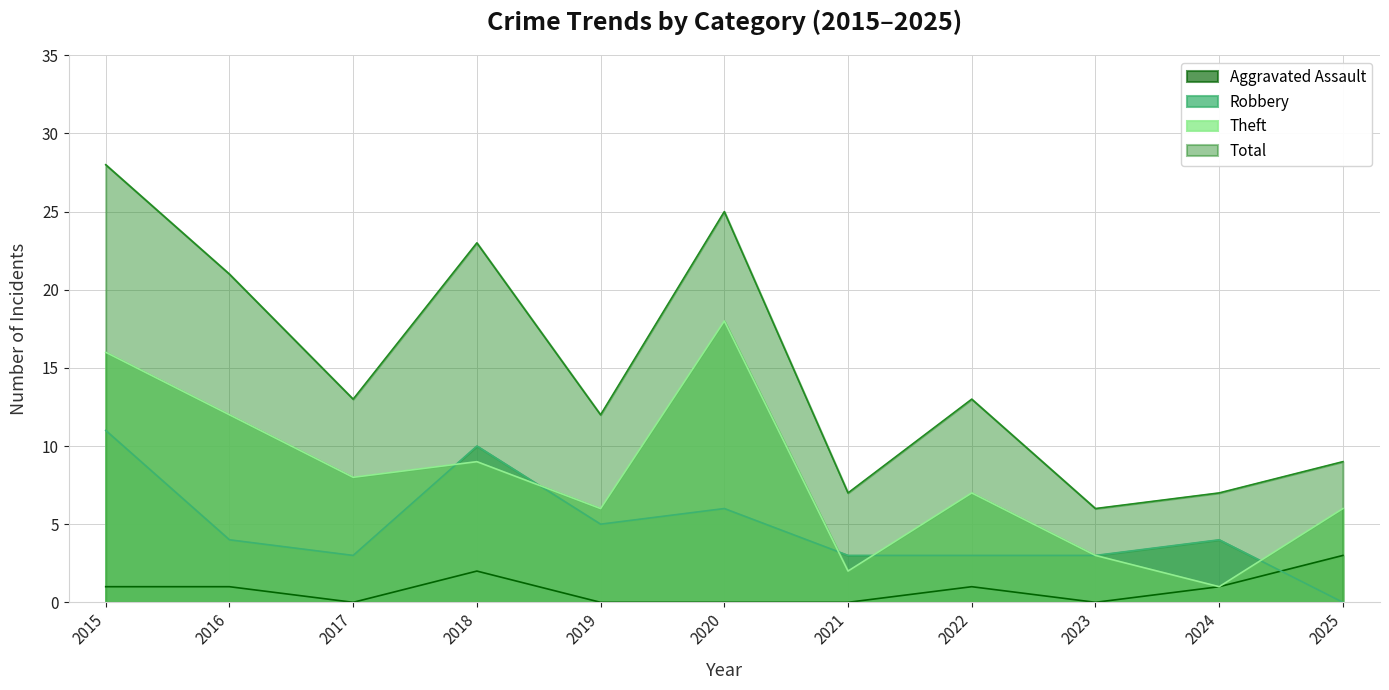

How many series are shown in this chart?

4